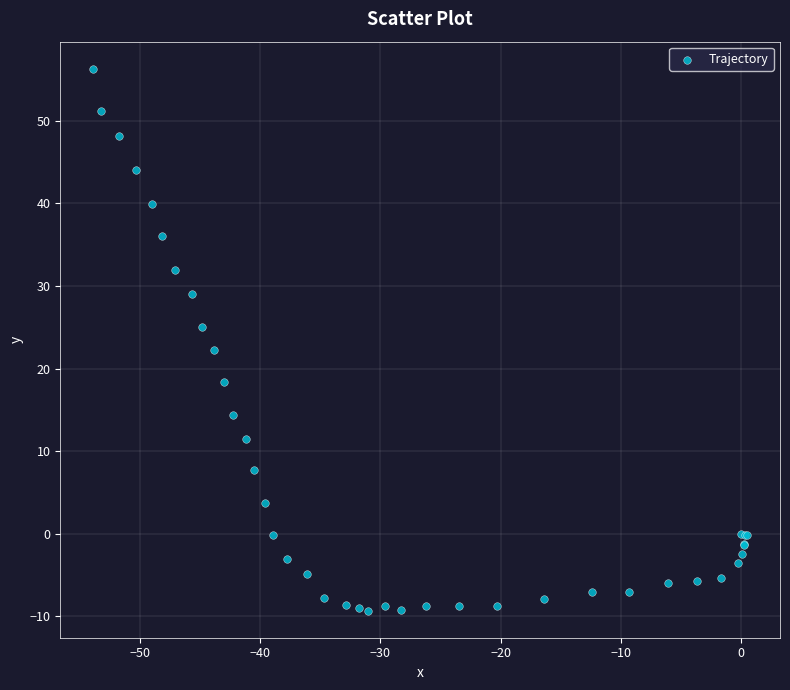

What Y value in the scatter plot is closest to 23?

22.2